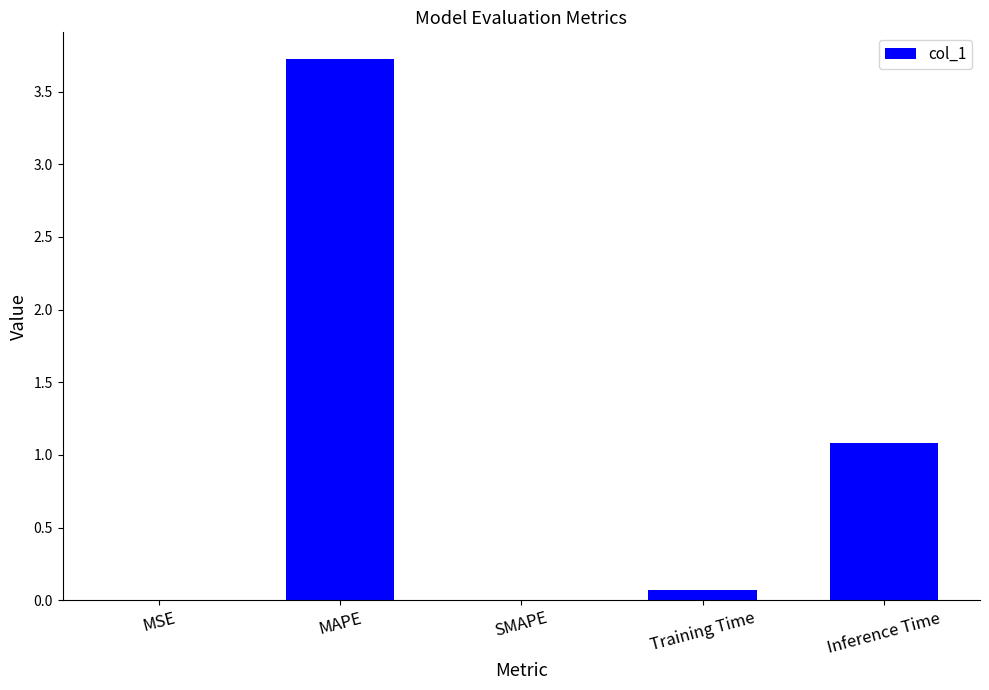

Is it true that the value at MSE is 0.0?

True